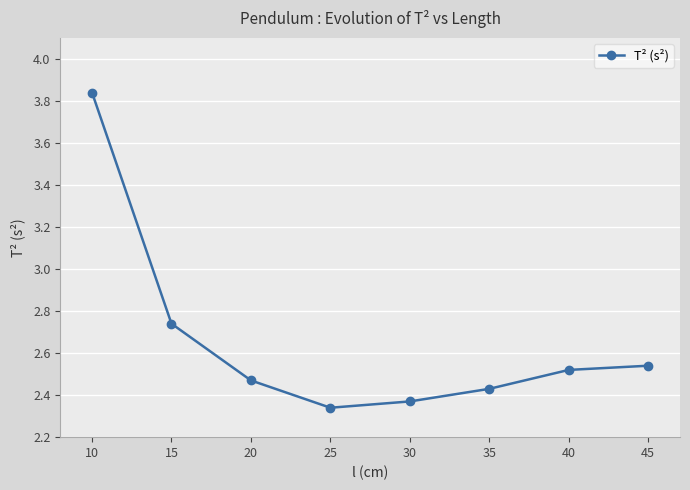

Which category has the highest value across all series?

10